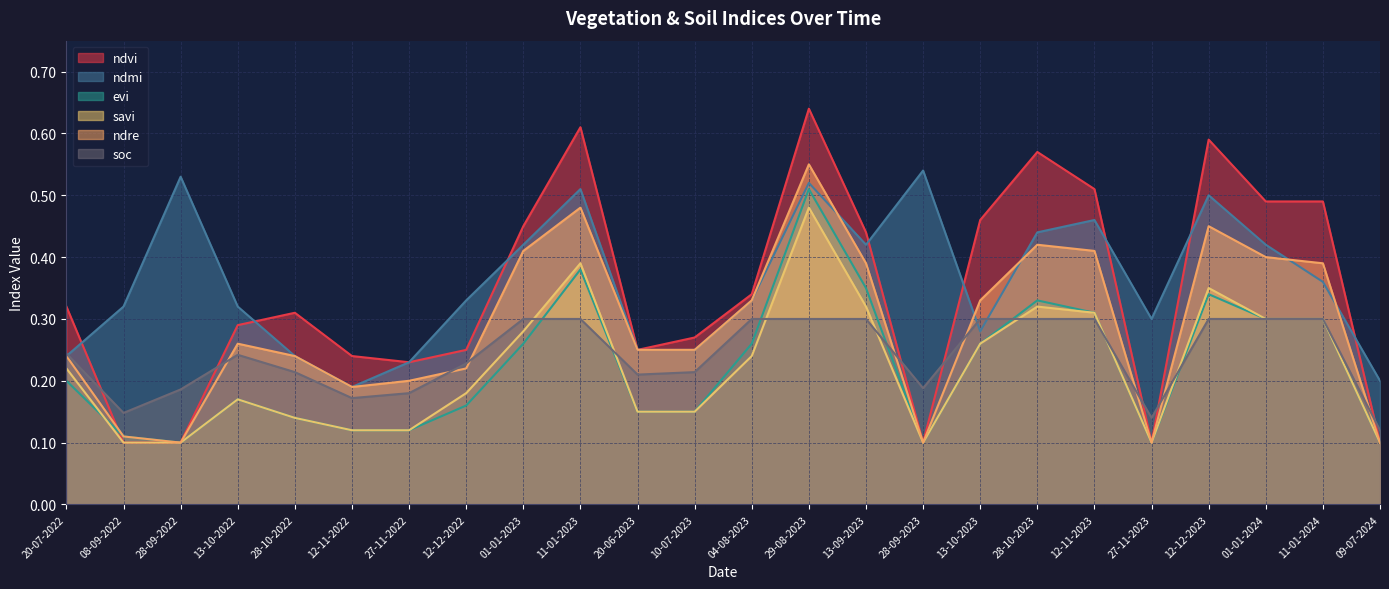

Does the chart have visible grid lines?

Yes